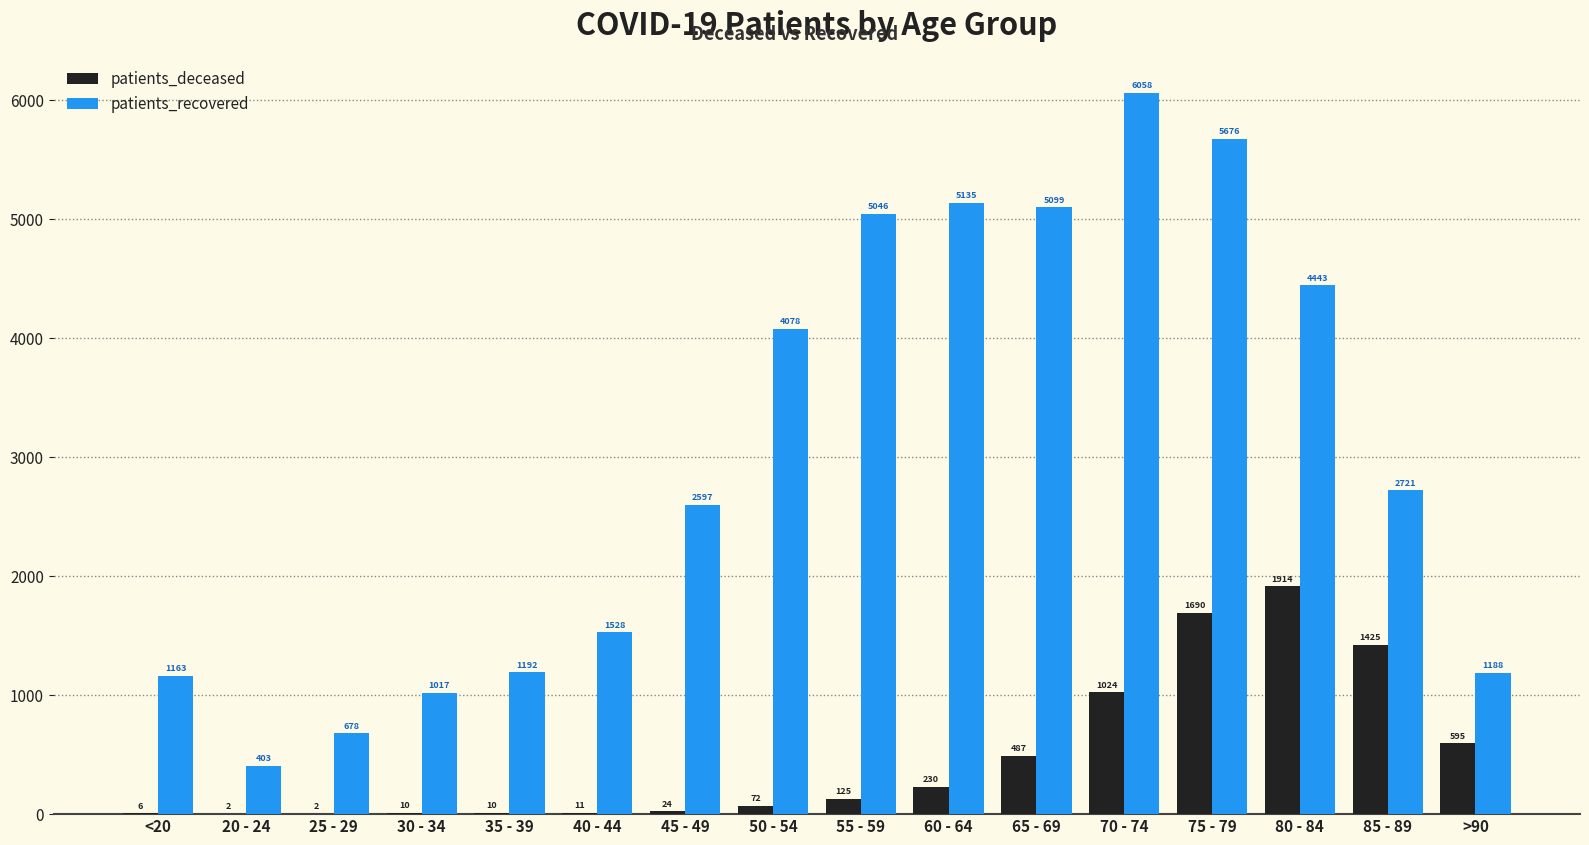

Where does the patients_recovered series first go above 2721?

50 - 54